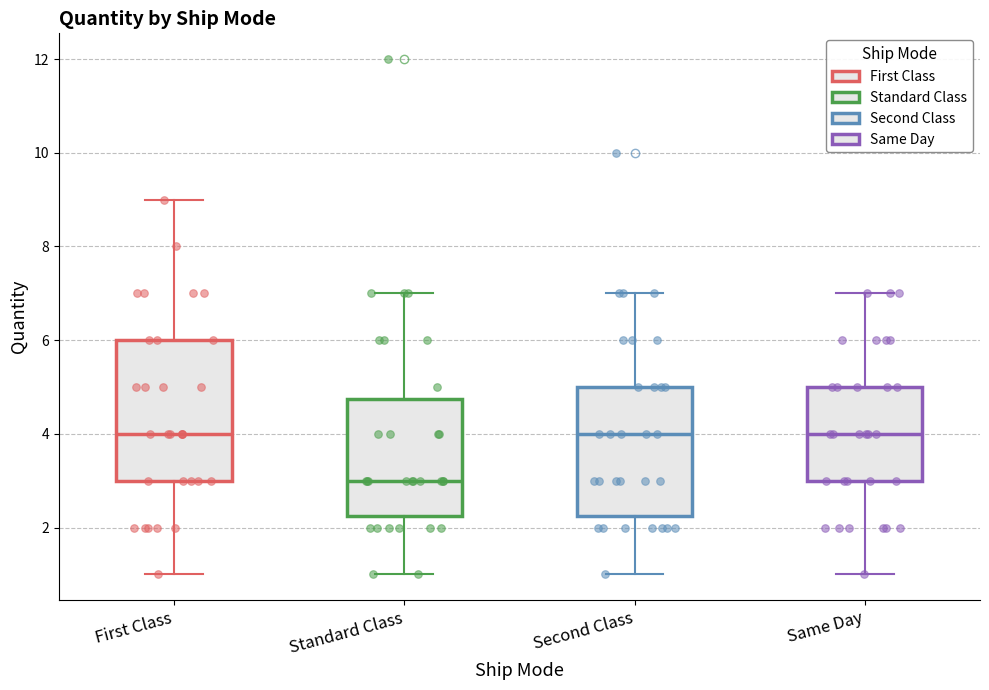

Reading left to right, transcribe this box plot: for each box, give where its median line is, the range the box spans, and where its two whiskers end, as read against the y-axis. The values are not printed on the chart, so give them approximately, as read against the axis.

First Class: median 4.0, box 3.0 to 6.0, whiskers 1.0 to 9.0
Standard Class: median 3.0, box 2.2 to 4.8, whiskers 1.0 to 7.0
Second Class: median 4.0, box 2.2 to 5.0, whiskers 1.0 to 7.0
Same Day: median 4.0, box 3.0 to 5.0, whiskers 1.0 to 7.0